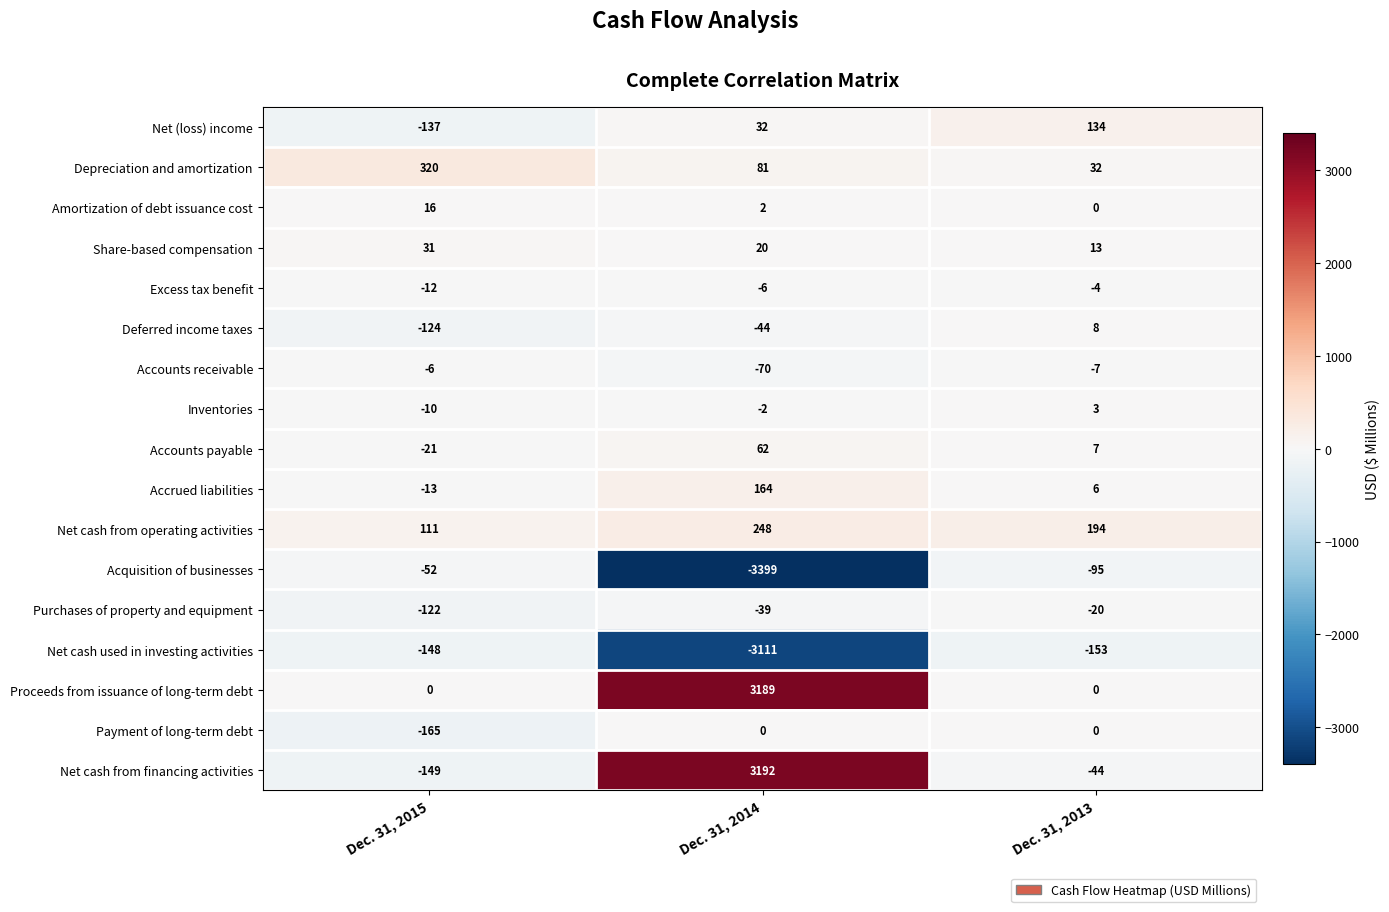

How many Payment of long-term debt values are between -165 and 0?

3